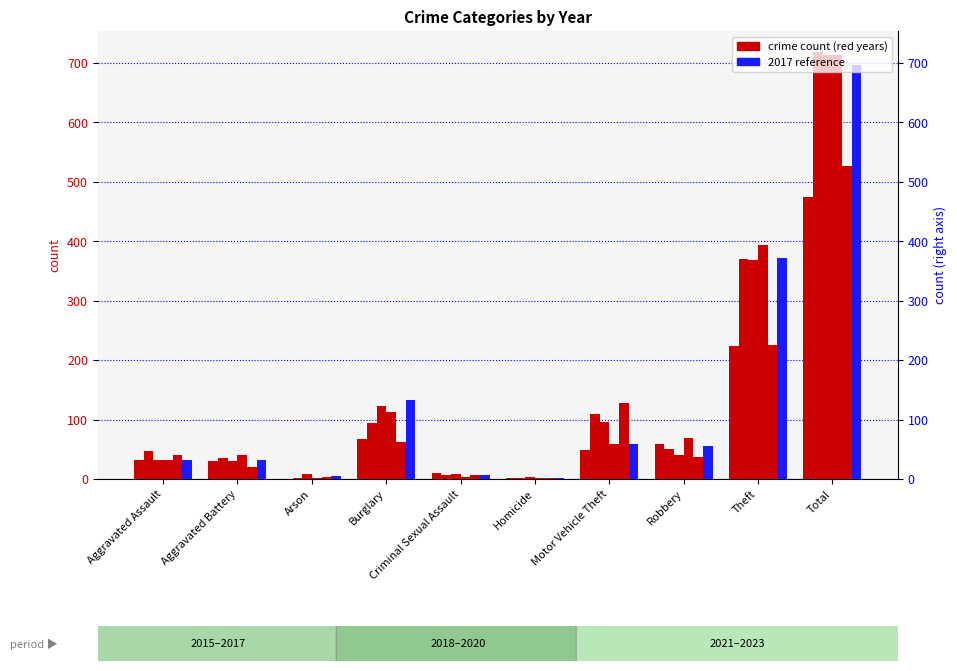

What is the average value of the 2023 series?

105